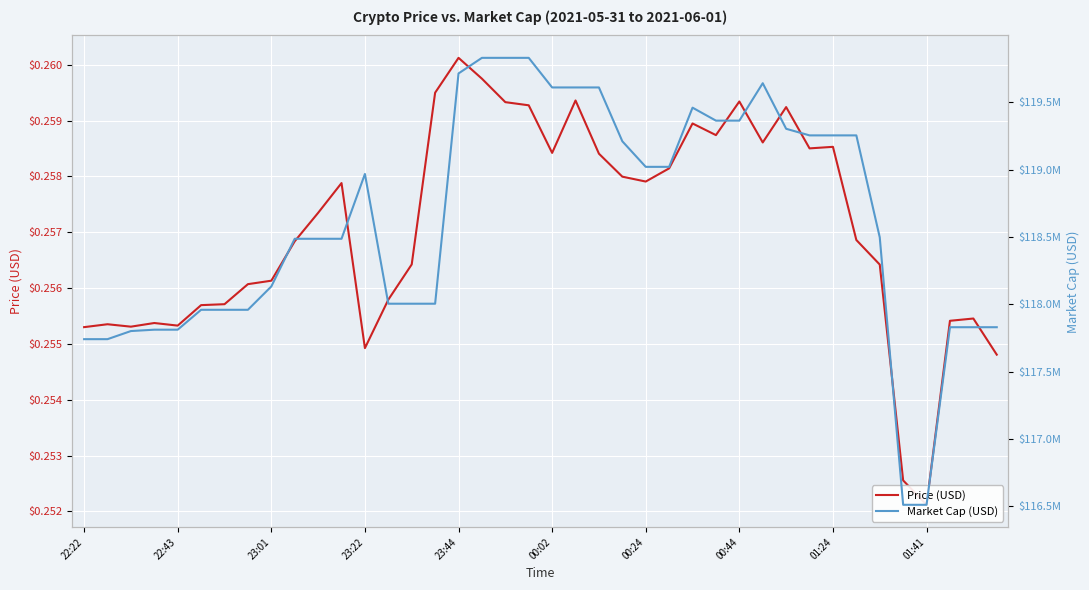

What is the sum of all Market Cap (USD) values?

4744571172.2